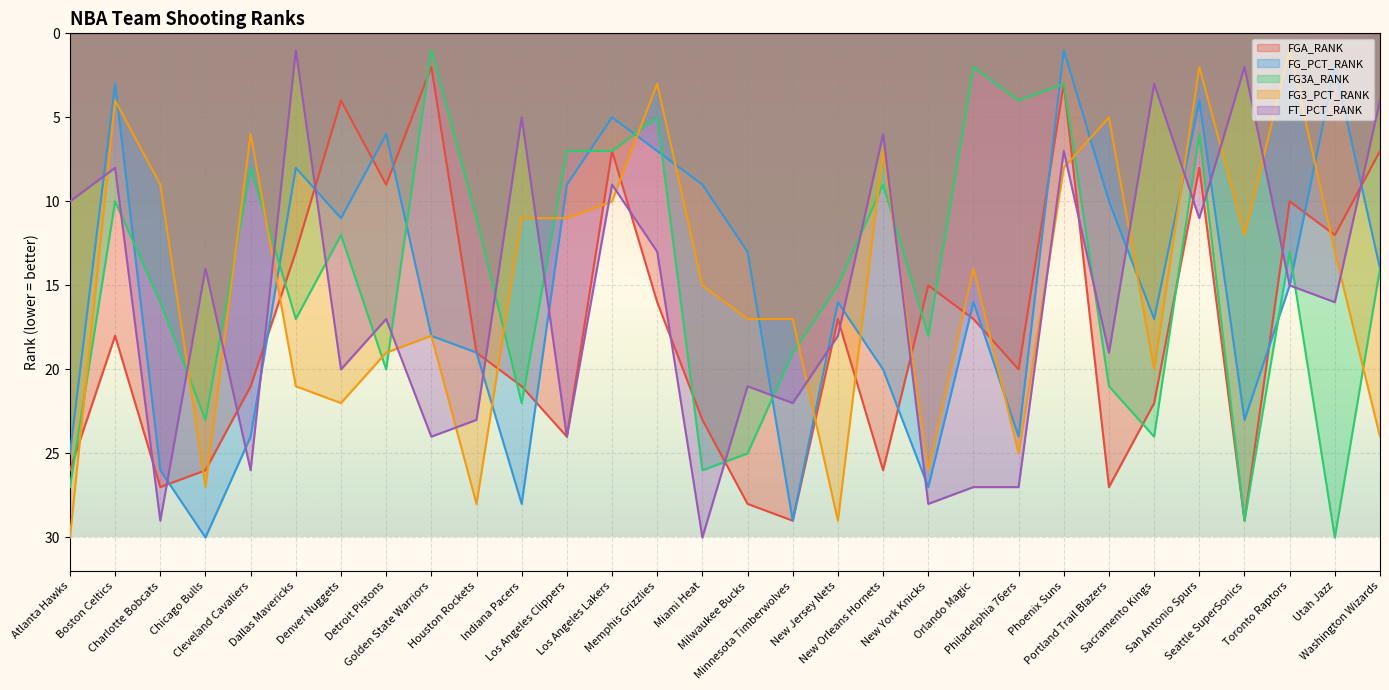

What is the approximate value of FT_PCT_RANK at Indiana Pacers, to the nearest 5?

5